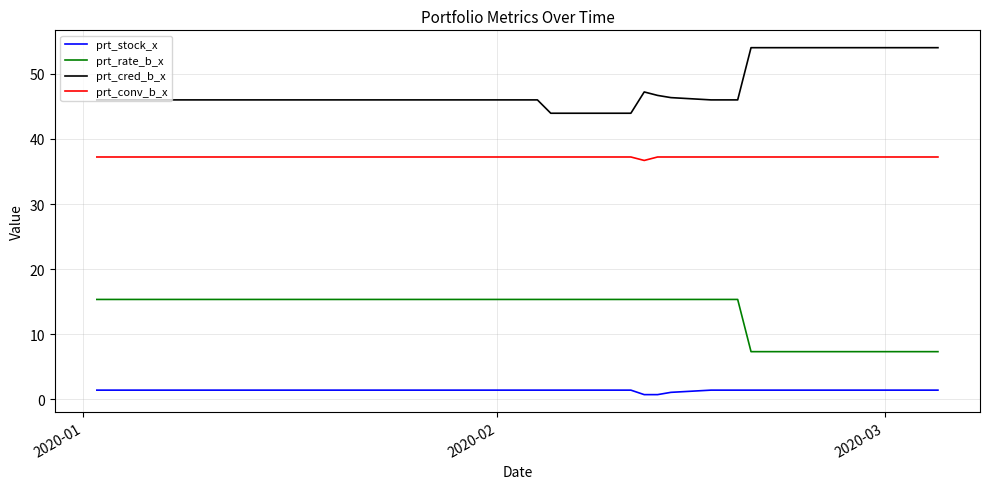

How many lines are shown in the chart?

4